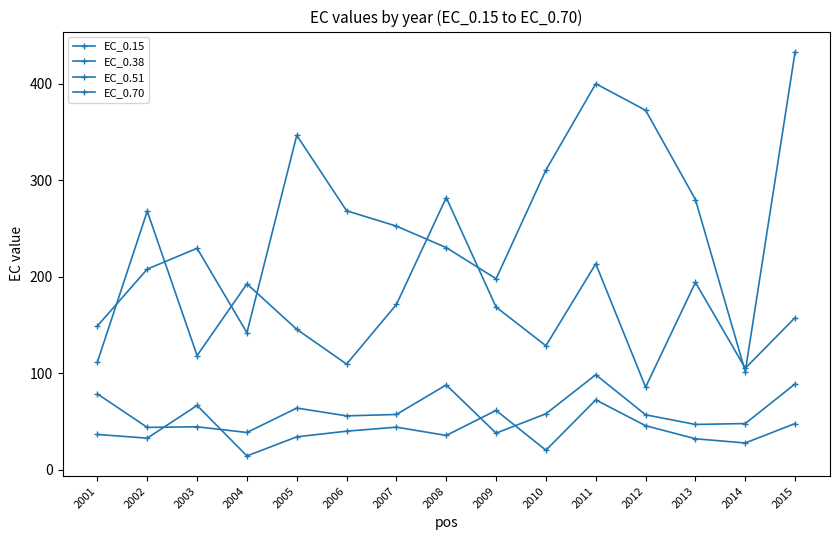

True or false: EC_0.15 has more than 0 points higher than both neighbors.

True